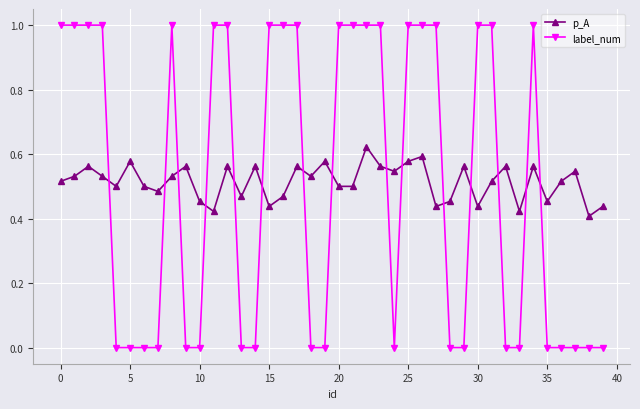

How many intersections are there between p_A and label_num?

15